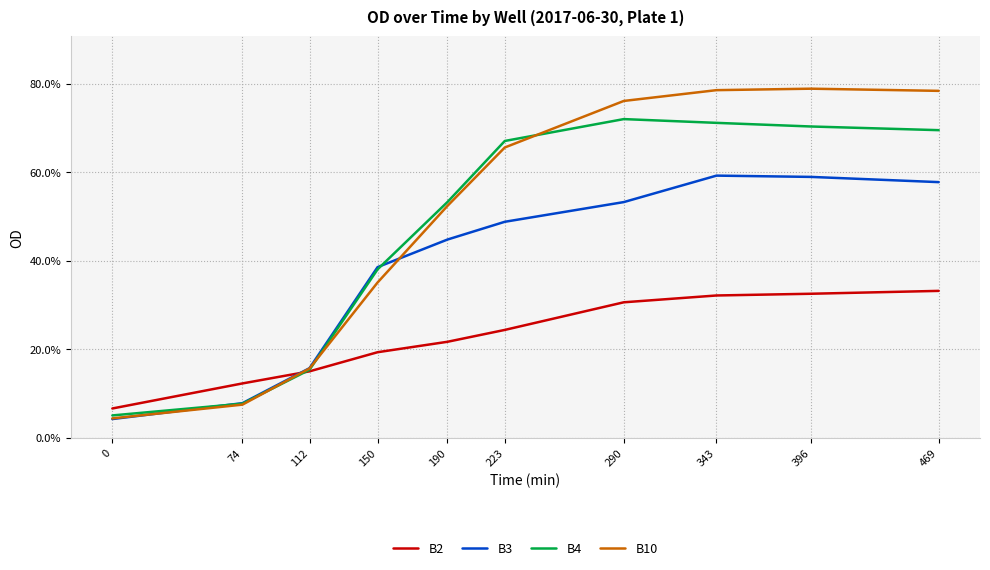

Between 150 and 190, which series saw the biggest shift?

B10